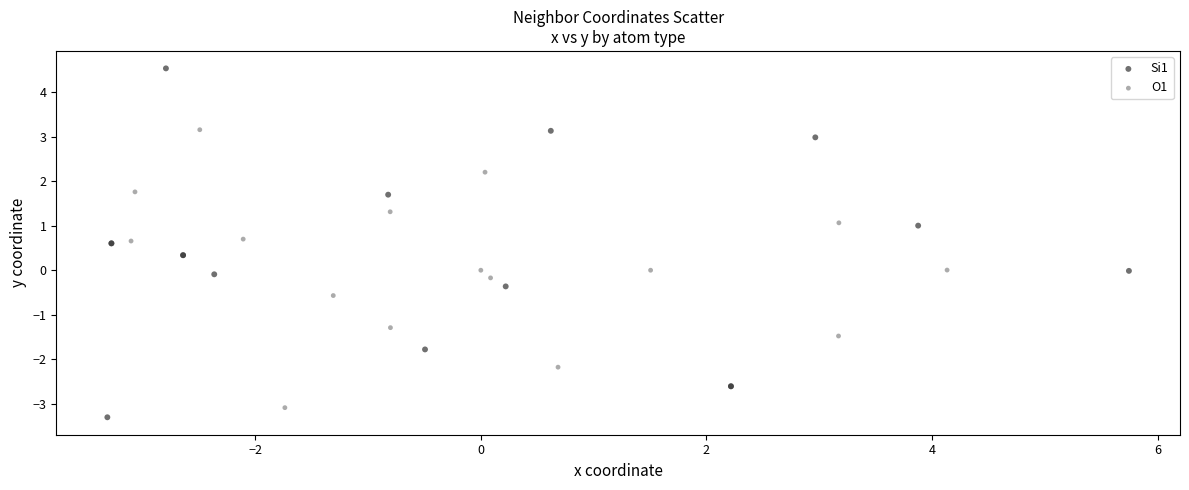

What are all the series names shown in the legend?

Si1, O1